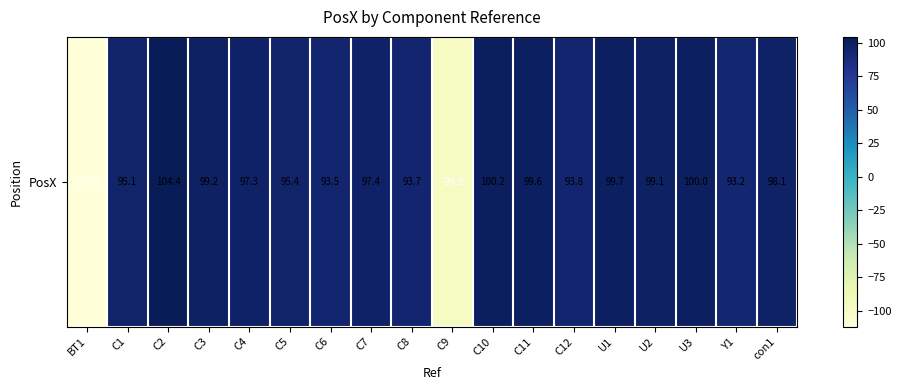

Which has a higher value, U1 or C11?

U1